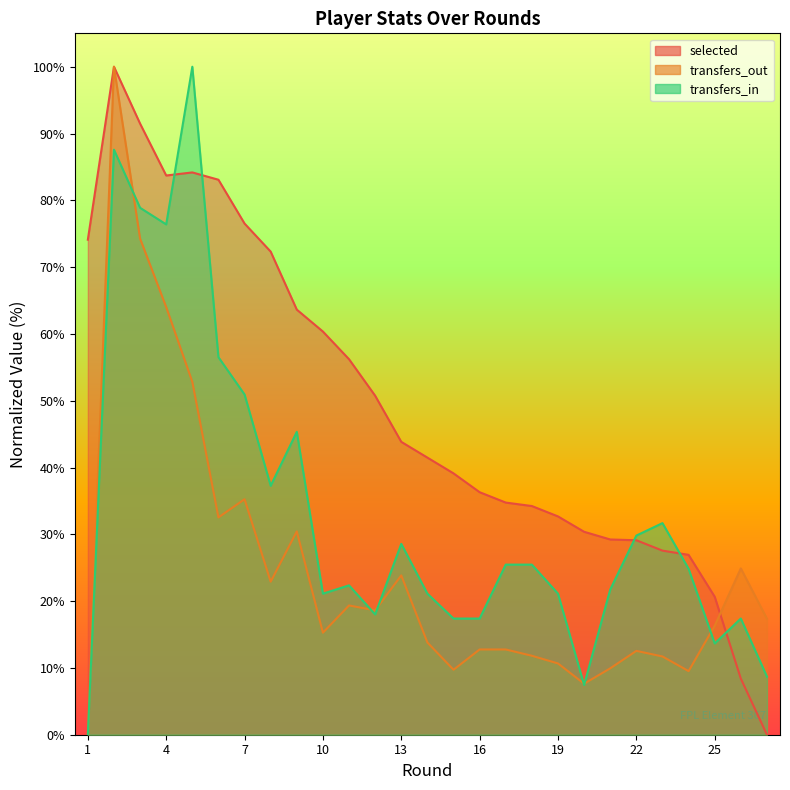

What is the spread (max minus min) of values at 18?

22.4